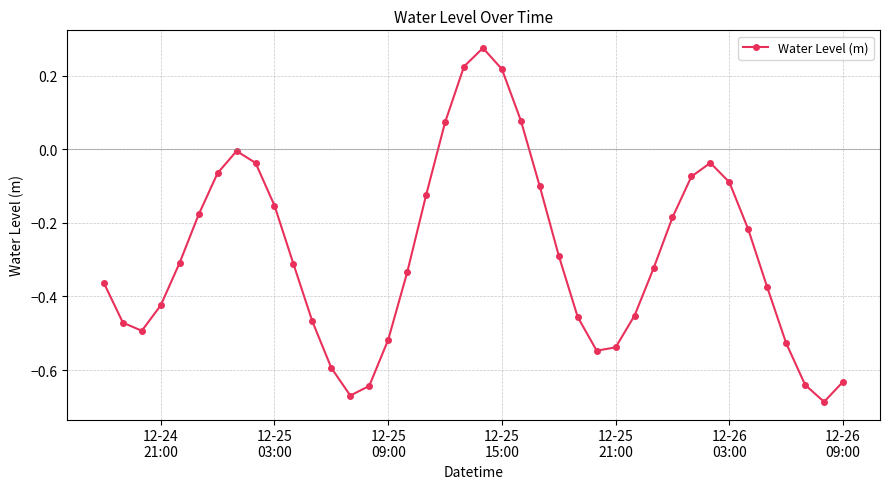

How many lines are shown in the chart?

1